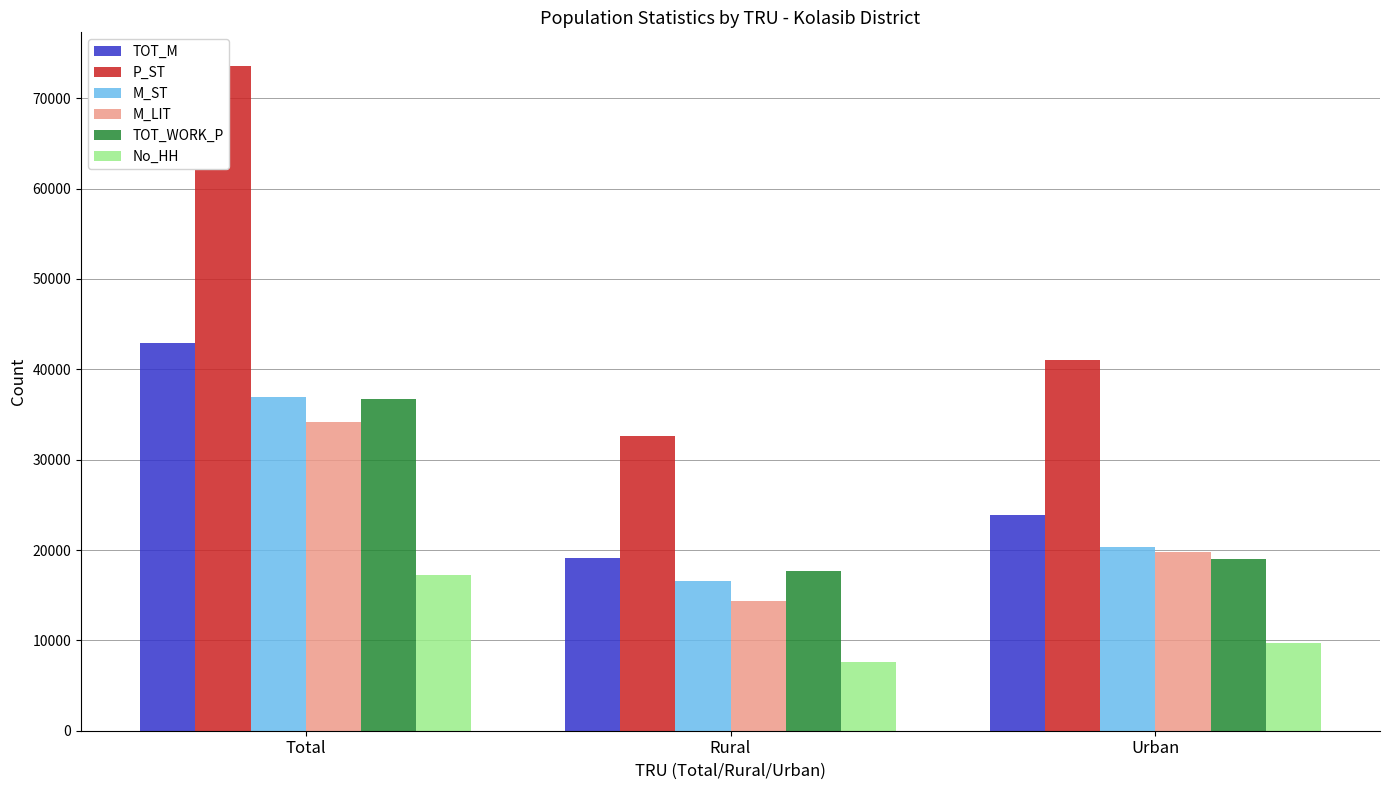

Where is TOT_M nearest to the value 31007?

Urban